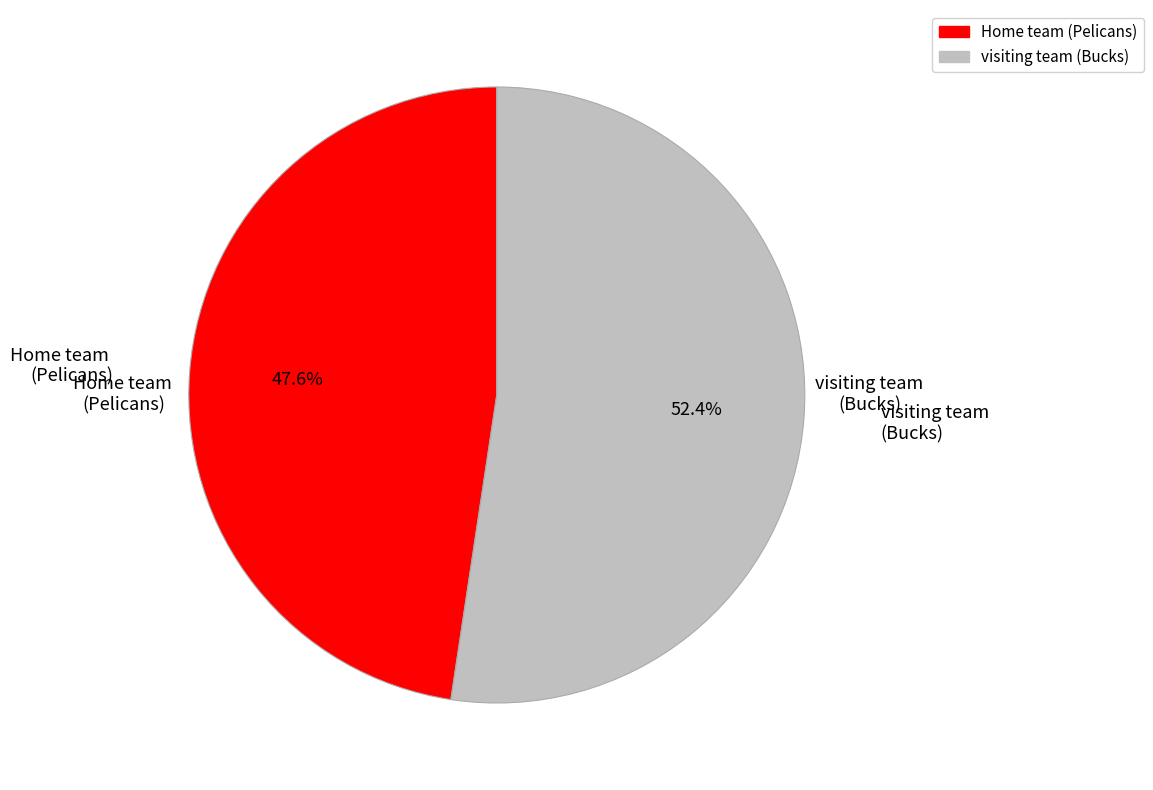

What is the ratio of the value at visiting team to the value at Home team?

1.1